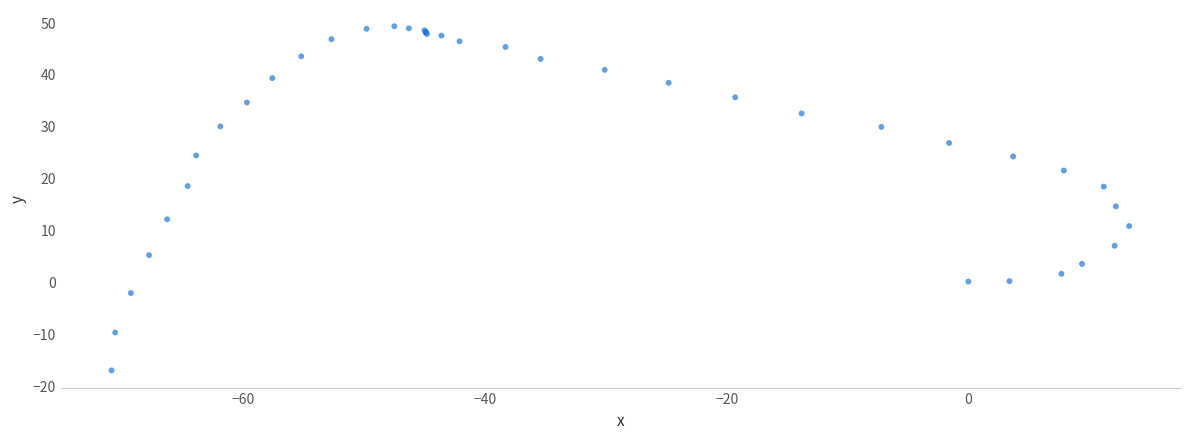

What Y value in the scatter plot is closest to 16?

14.5